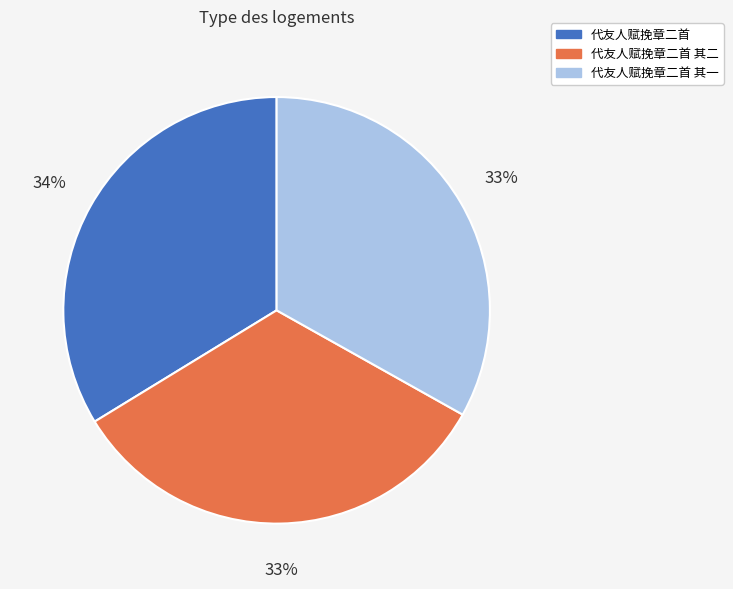

Between 代友人赋挽章二首 and 代友人赋挽章二首 其一, which is larger?

代友人赋挽章二首